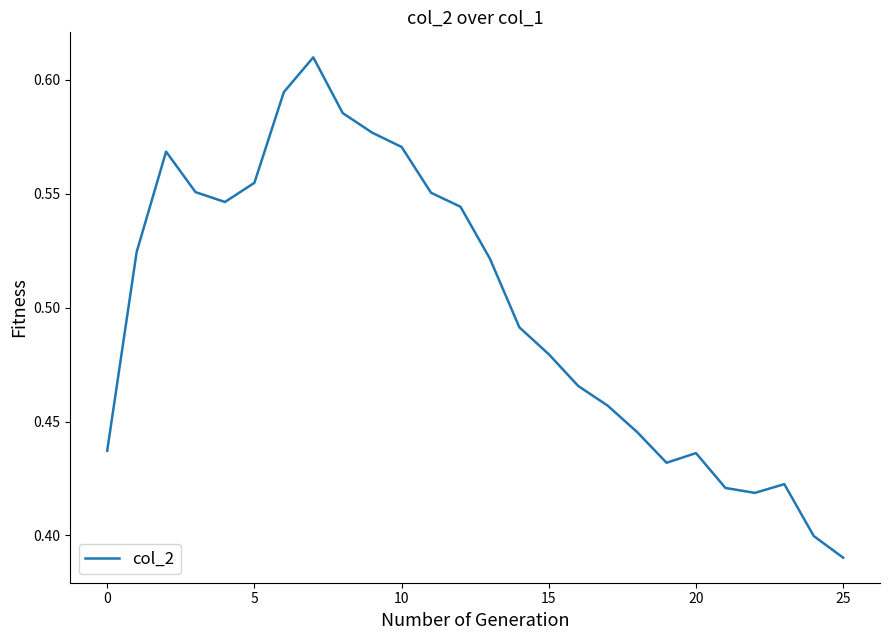

Count the number of categories in the chart.

26